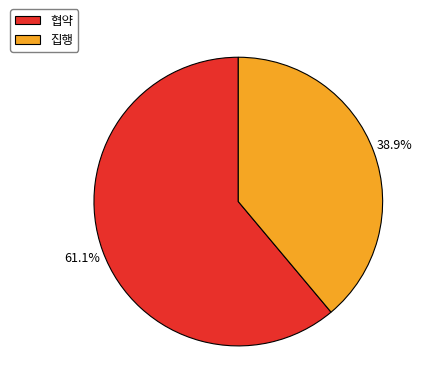

To the nearest percent, what is the difference between the largest and smallest slice percentages?

22%